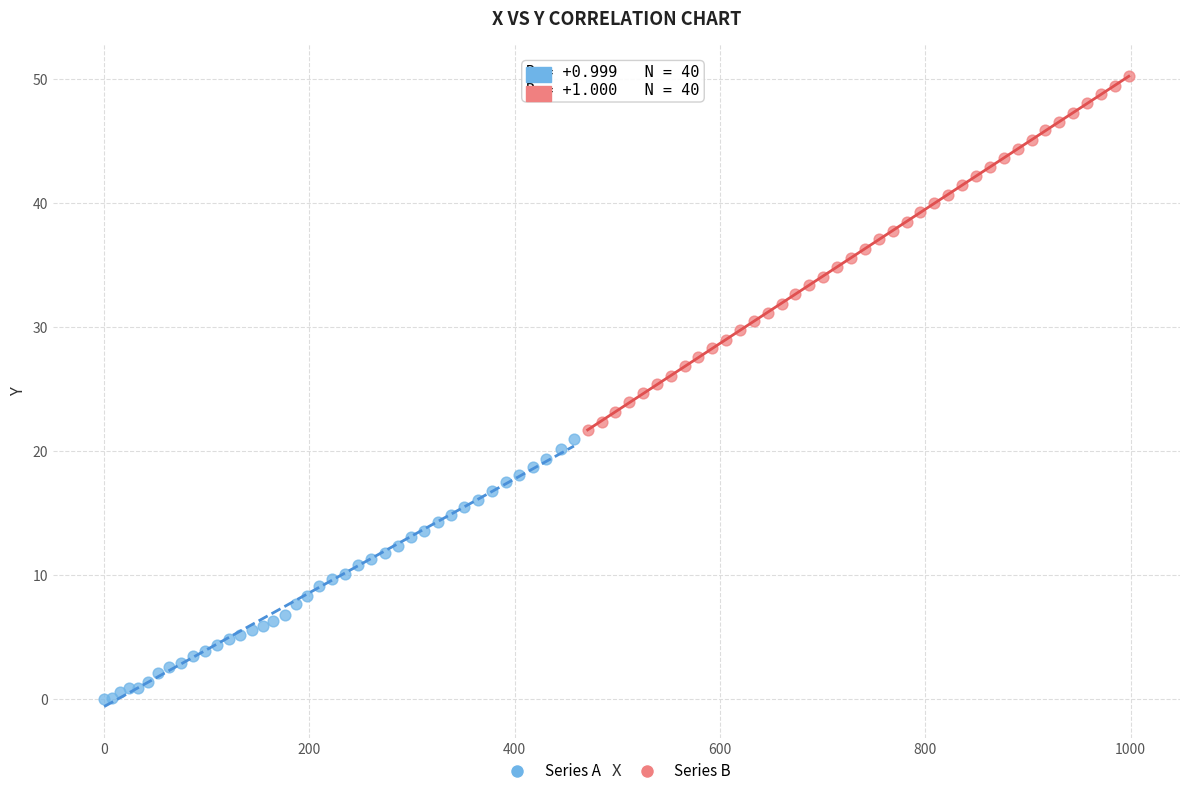

Which series reaches the maximum Y coordinate?

Series B